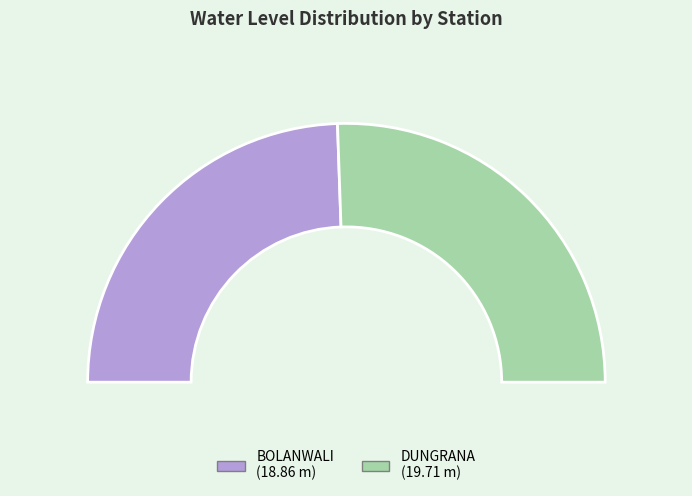

Count the number of slices in the pie.

2